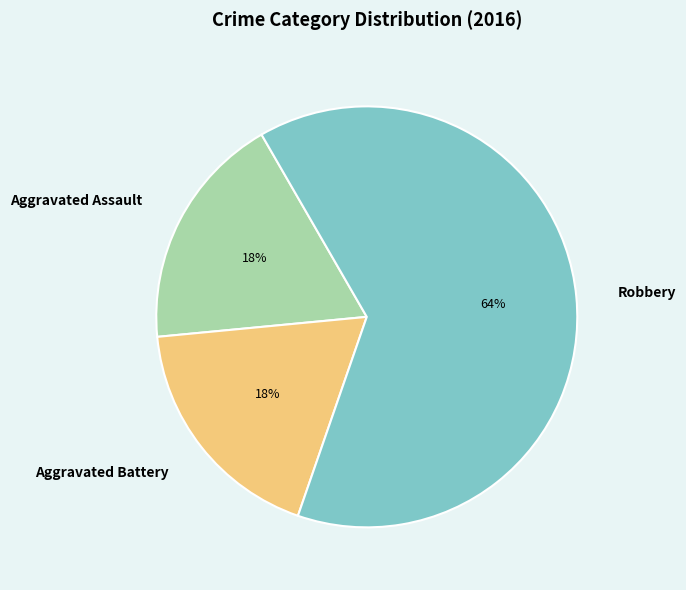

What is the majority slice?

Robbery